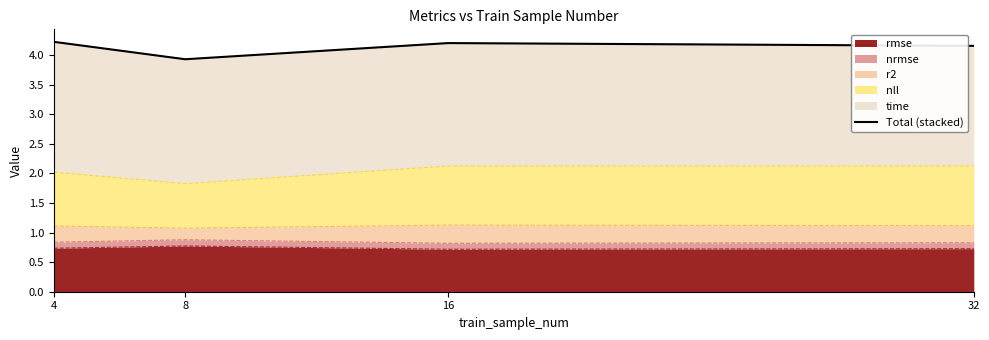

Does the chart display data point markers on the line(s)?

No